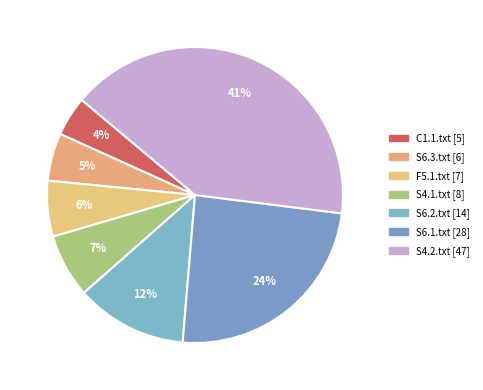

Which category has the smallest portion of the pie?

C1.1.txt